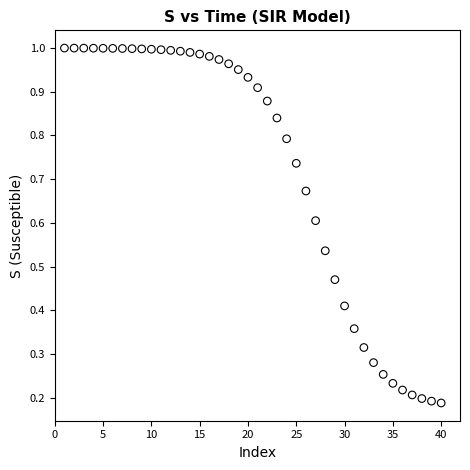

What is the range of X values (max minus min)?

39.0